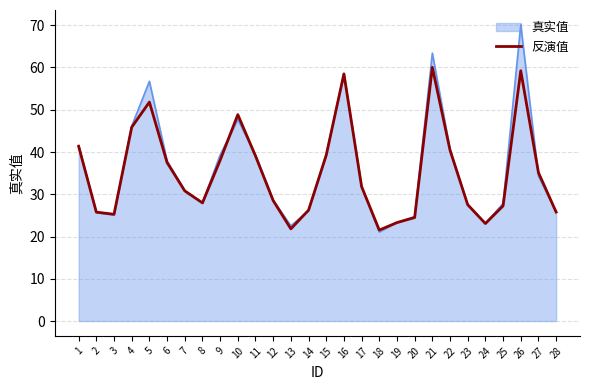

Does the chart have visible grid lines?

Yes